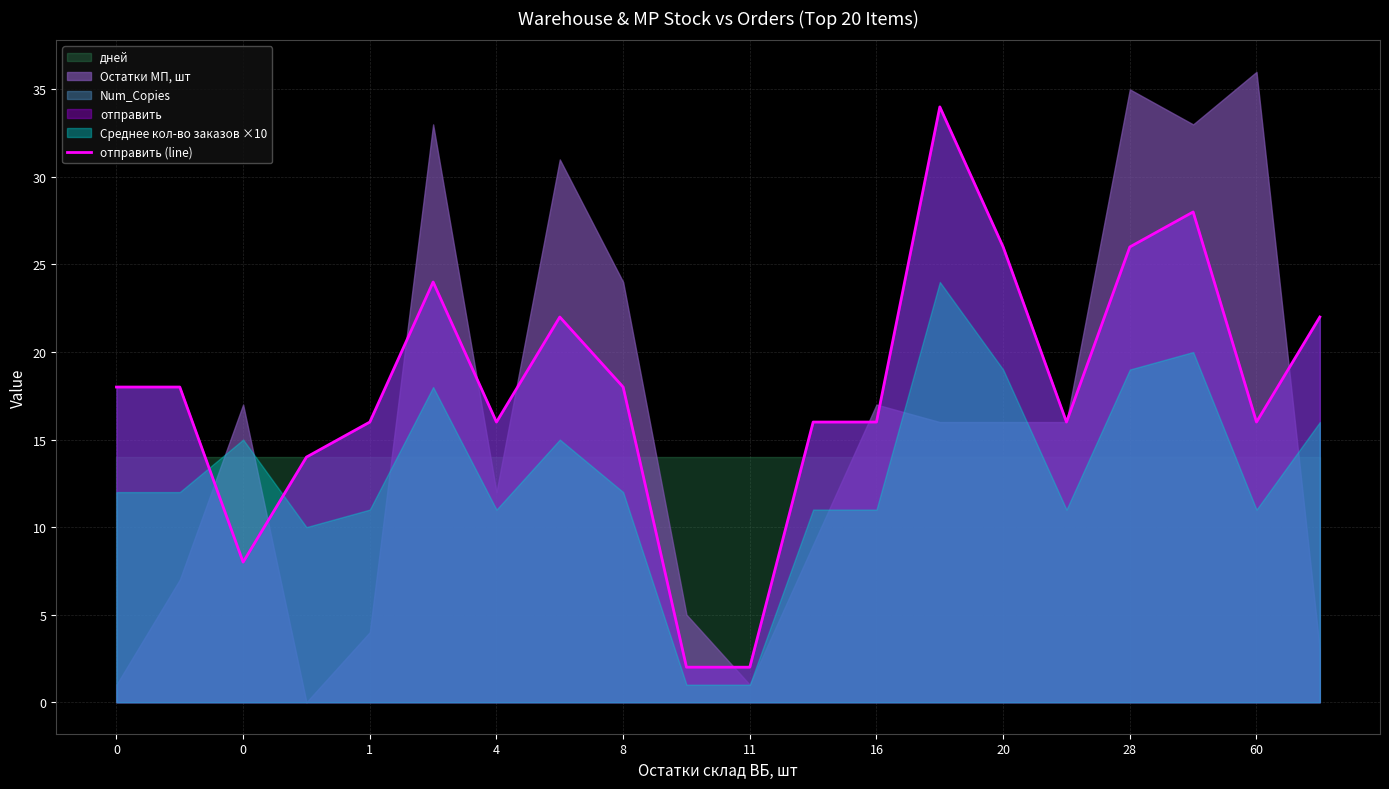

Is it true that the value at 4 is 14?

True